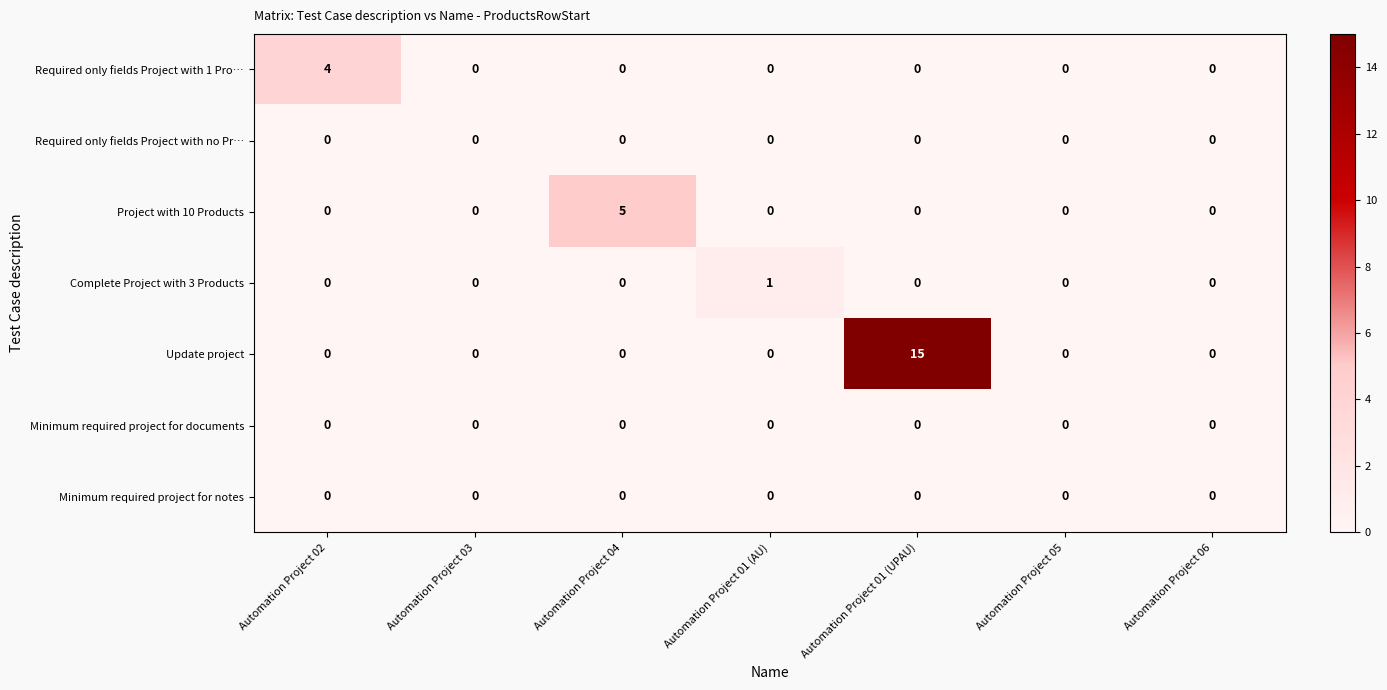

The Required only fields Project with 1 Pro… series shows 0 at Automation Project 01 (AU). True or false?

True